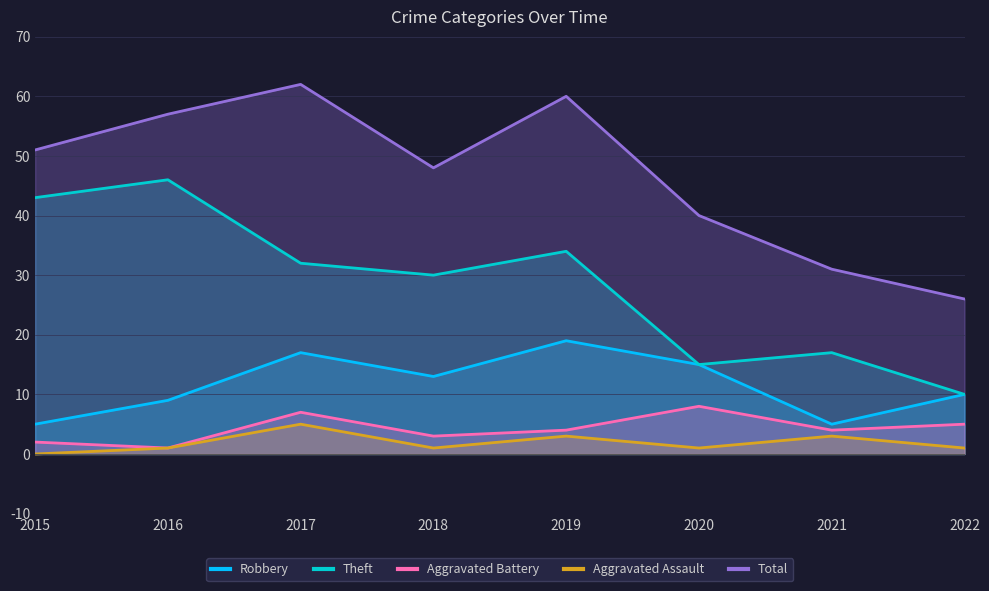

Reading left to right, what are all the values shown in this chart?

Robbery: 2015=5	2016=9	2017=17	2018=13	2019=19	2020=15	2021=5	2022=10
Theft: 2015=43	2016=46	2017=32	2018=30	2019=34	2020=15	2021=17	2022=10
Aggravated Battery: 2015=2	2016=1	2017=7	2018=3	2019=4	2020=8	2021=4	2022=5
Aggravated Assault: 2015=0	2016=1	2017=5	2018=1	2019=3	2020=1	2021=3	2022=1
Total: 2015=51	2016=57	2017=62	2018=48	2019=60	2020=40	2021=31	2022=26